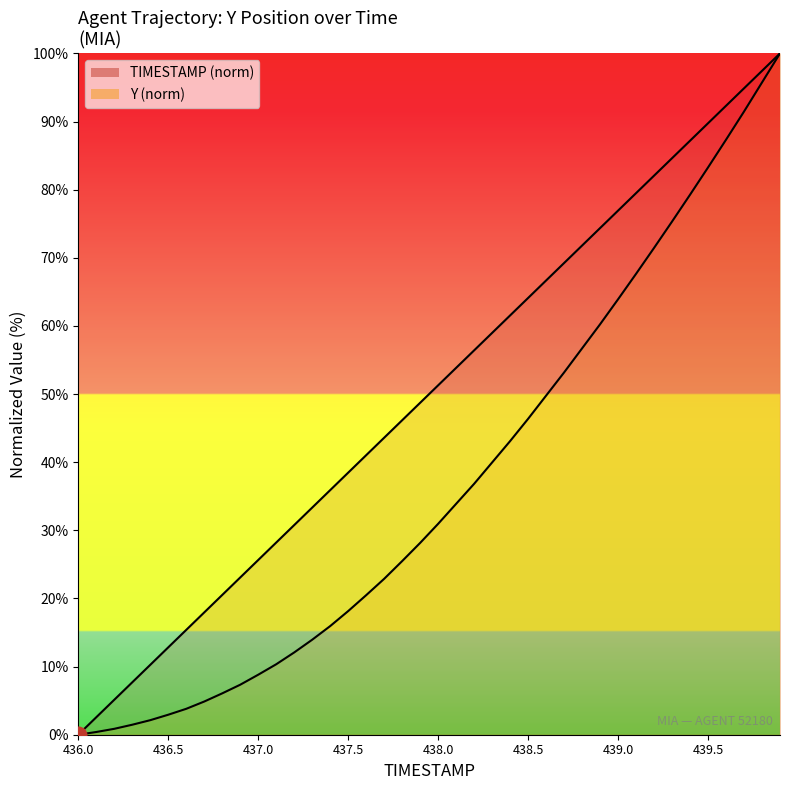

What is the label of the 13th point from the right?

438.7